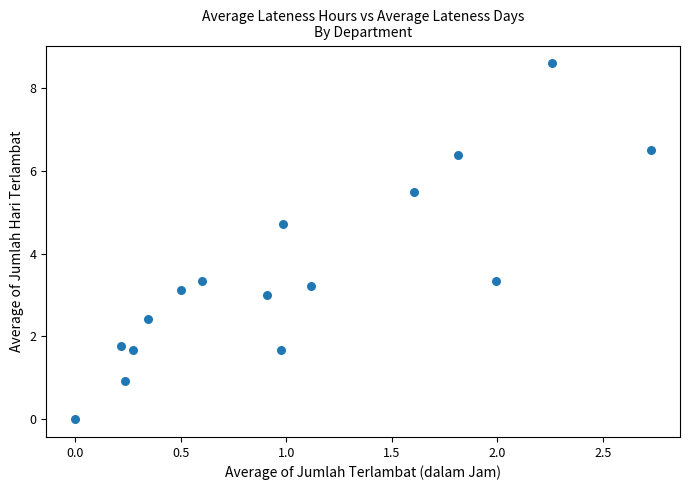

List the coordinates of all points as (X, Y) pairs, reading left to right.

(0.0, 0.0)  (0.2, 1.8)  (0.2, 0.9)  (0.3, 1.7)  (0.3, 2.4)  (0.5, 3.1)  (0.6, 3.3)  (0.9, 3.0)  (1.0, 1.7)  (1.0, 4.7)  (1.1, 3.2)  (1.6, 5.5)  (1.8, 6.4)  (2.0, 3.3)  (2.3, 8.6)  (2.7, 6.5)